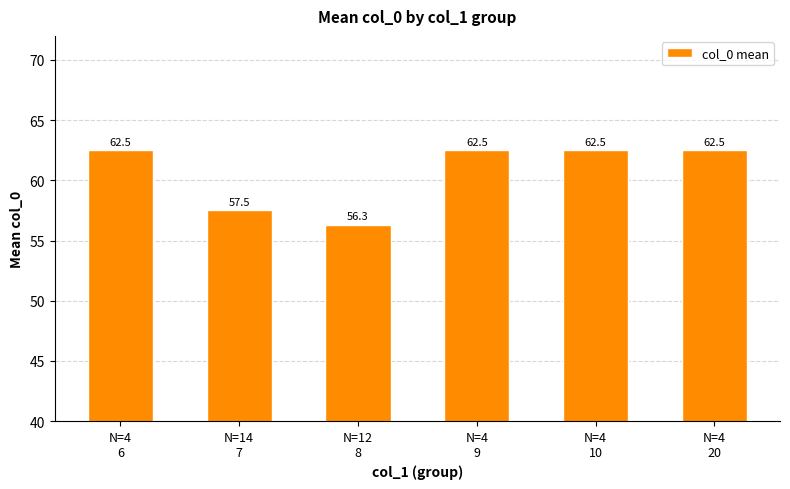

What is the minimum value shown in the chart?

56.3